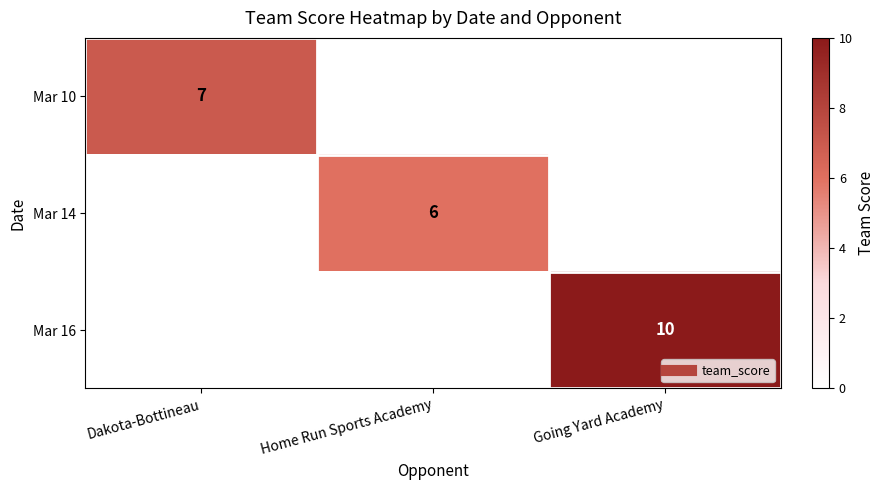

At which category does the chart reach its peak across all series?

Going Yard Academy